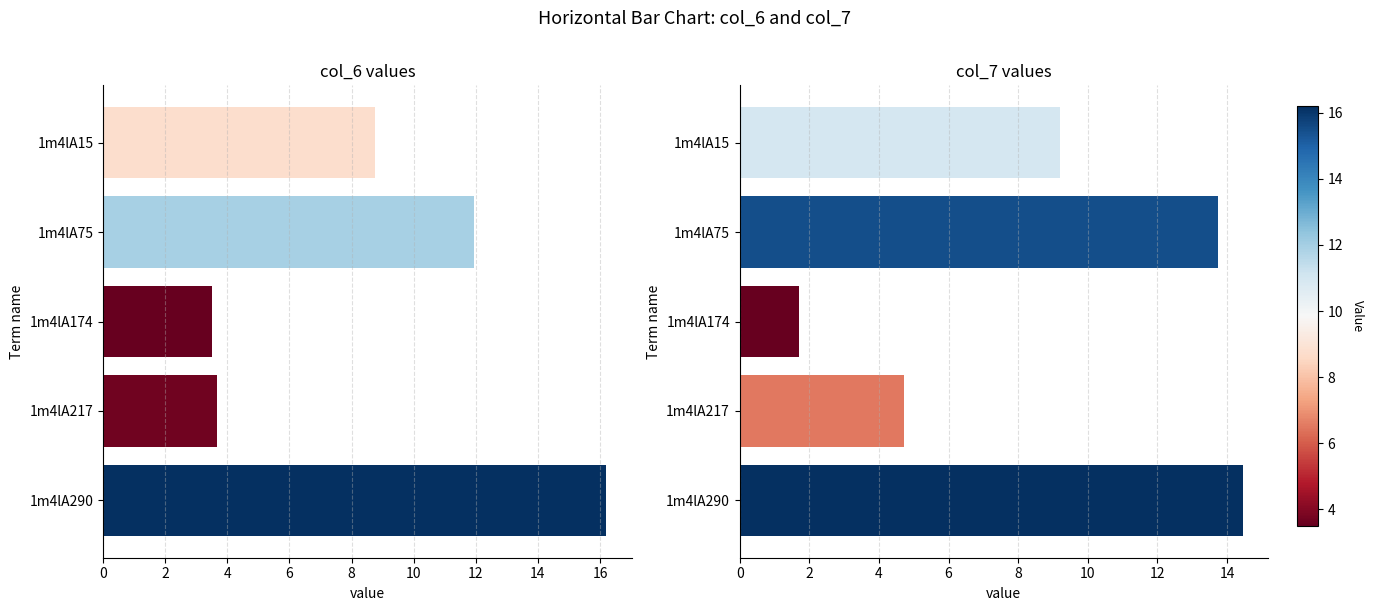

At how many categories does at least one series exceed 3?

5